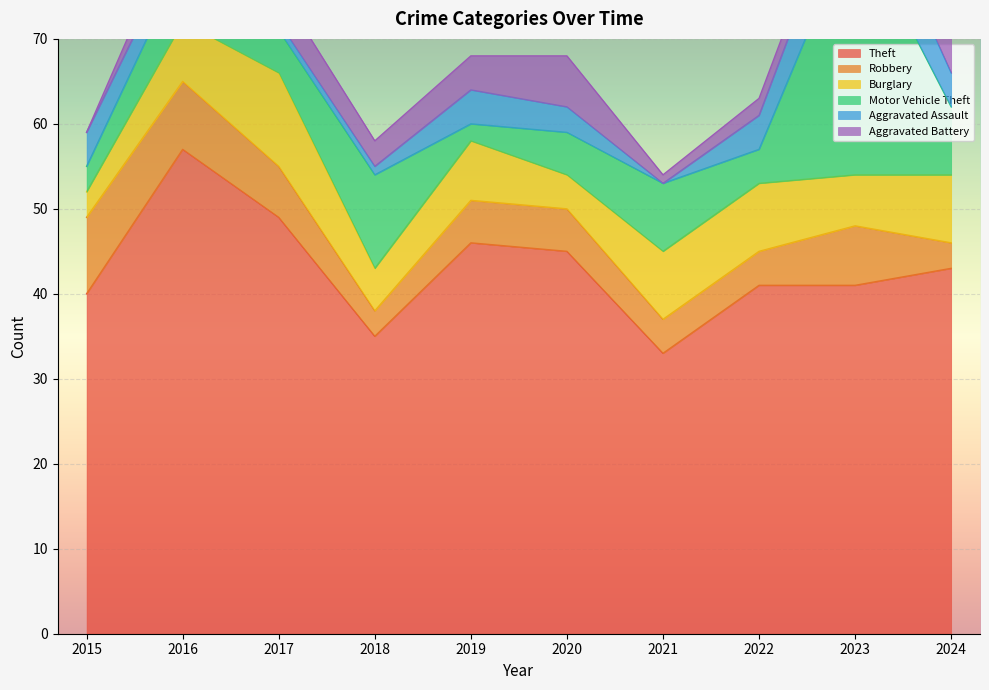

True or false: Motor Vehicle Theft has a value of 5 at 2020.

True